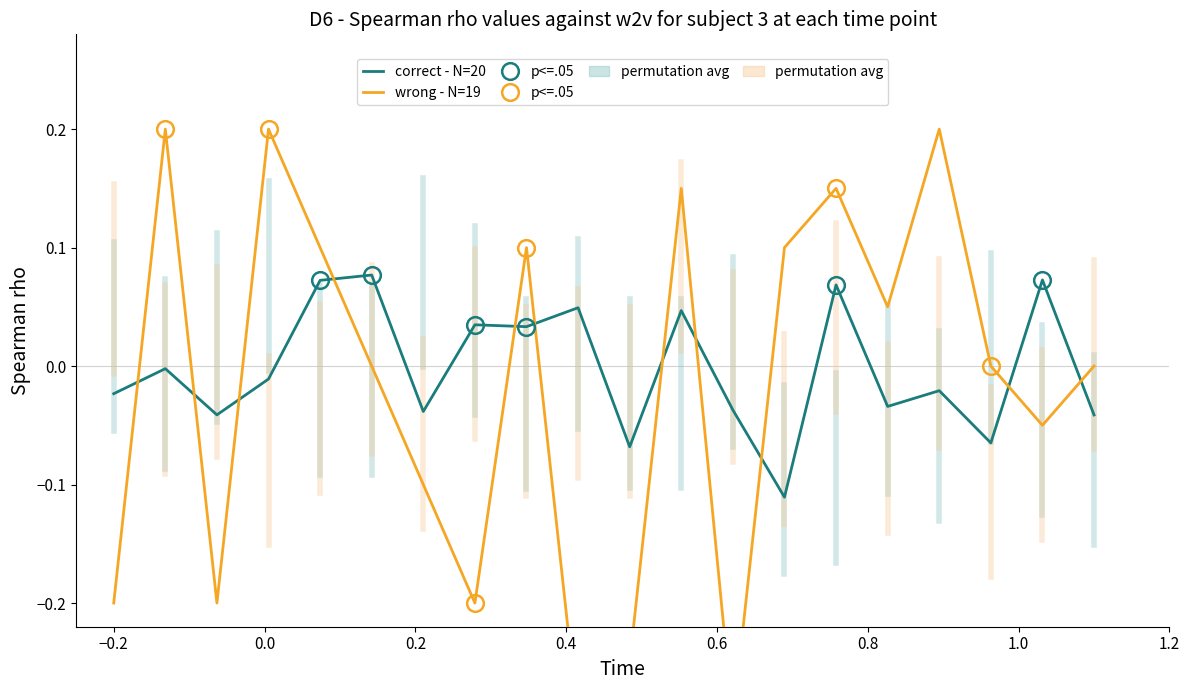

Does the chart have visible grid lines?

No